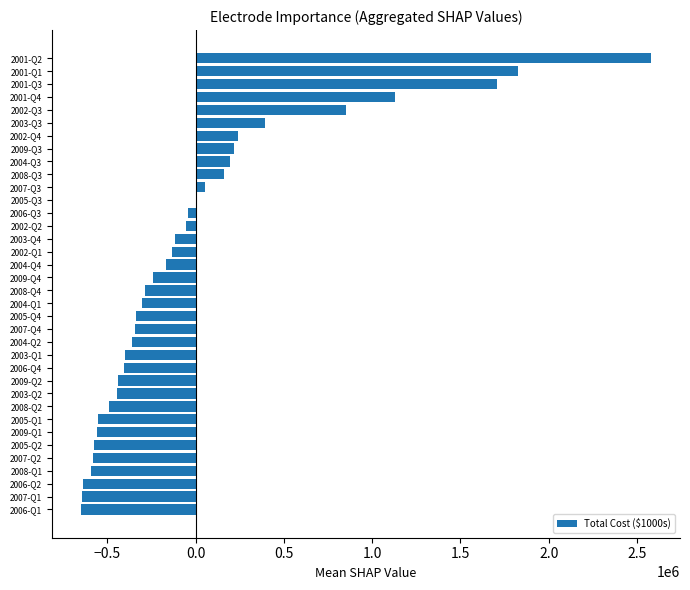

Where is the data nearest to the value 965199?

2002-Q3